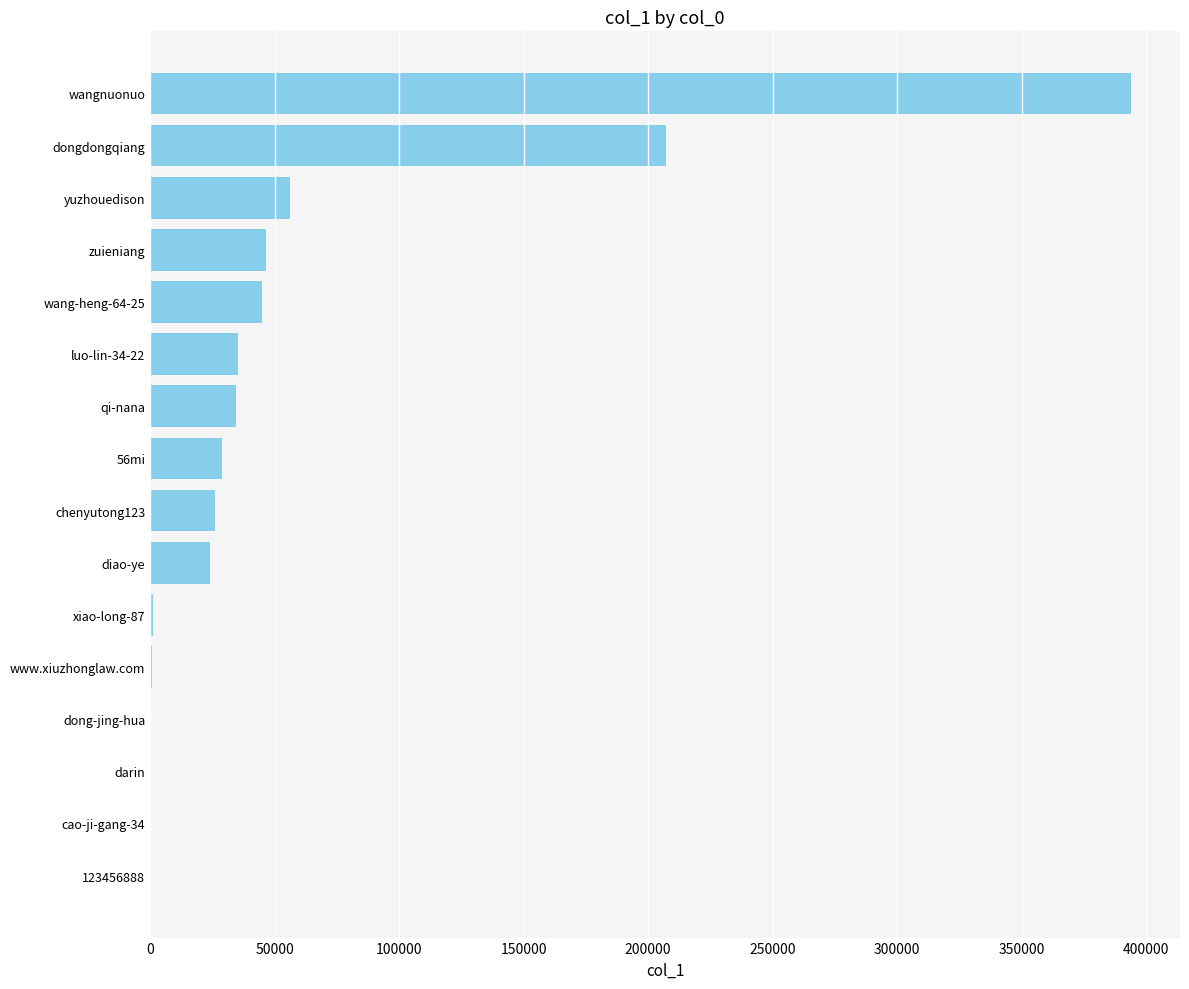

Read the value at yuzhouedison.

56327